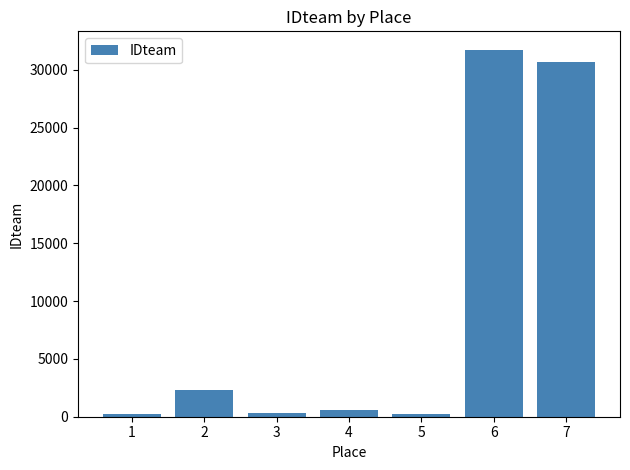

What is the difference between the second highest and second lowest values?

30371